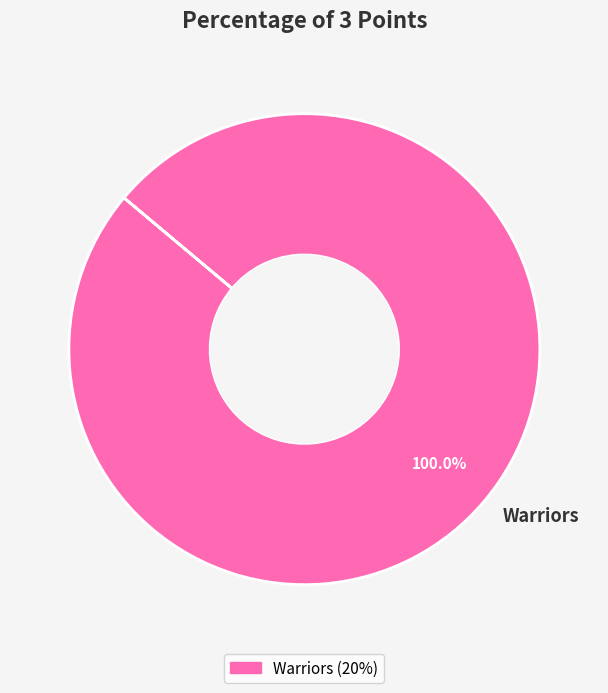

How many slices are in this pie chart?

1